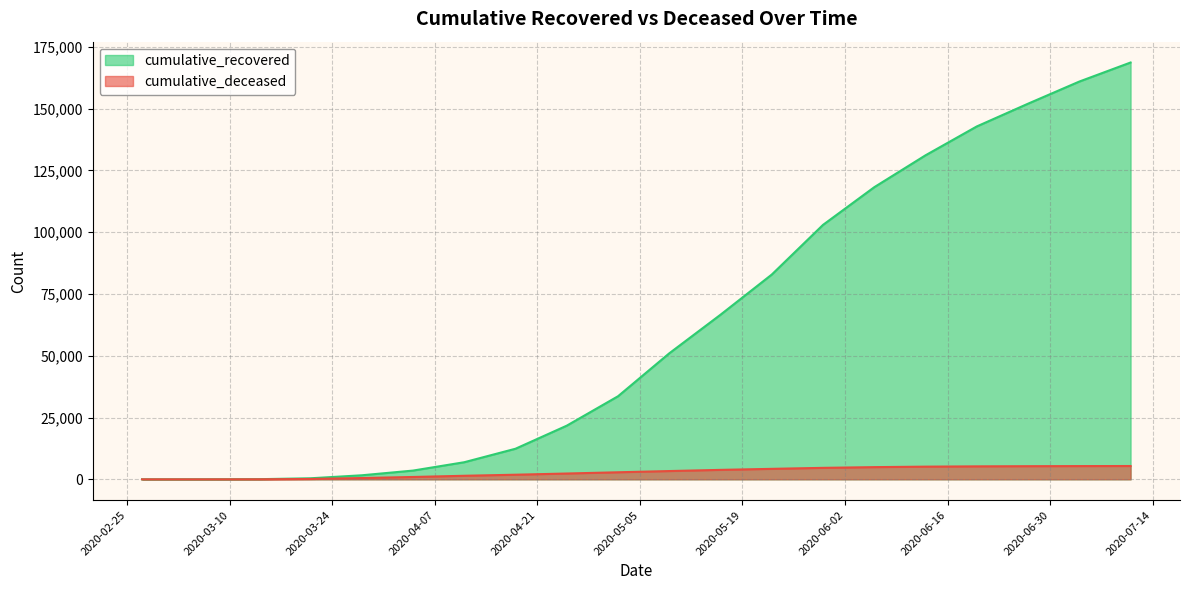

What is the label of the 17th point from the left?

2020-06-20